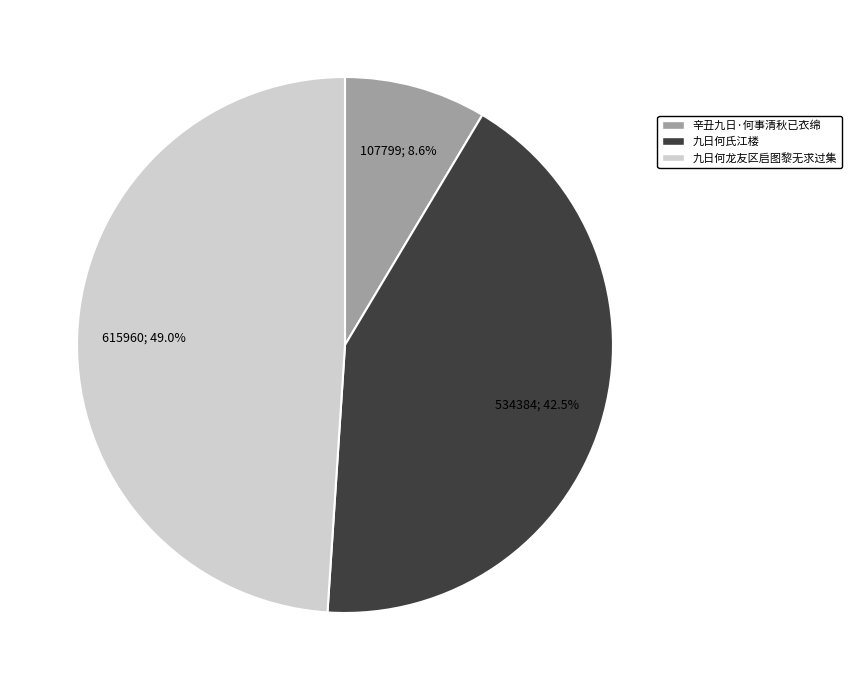

Is 辛丑九日·何事清秋已衣绵 the majority of the pie?

No